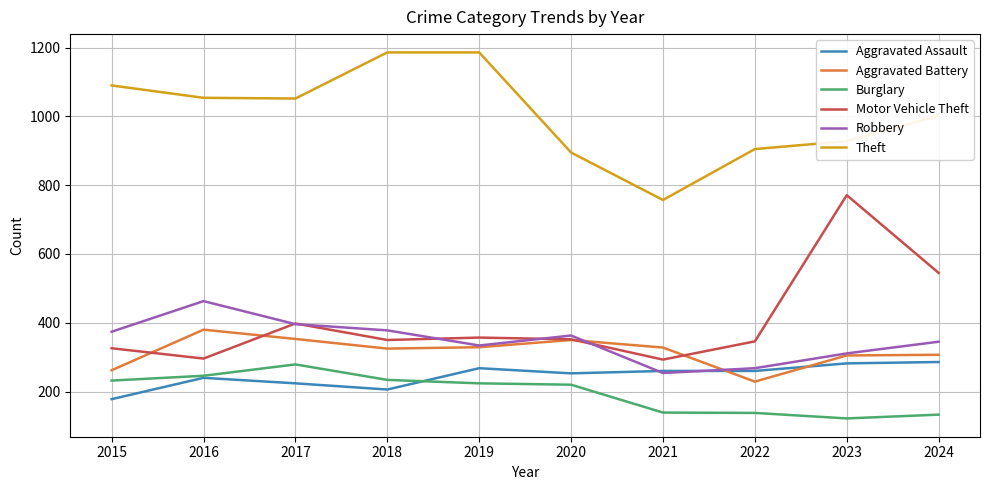

The value of Theft at 2015 is 1090. True or false?

True